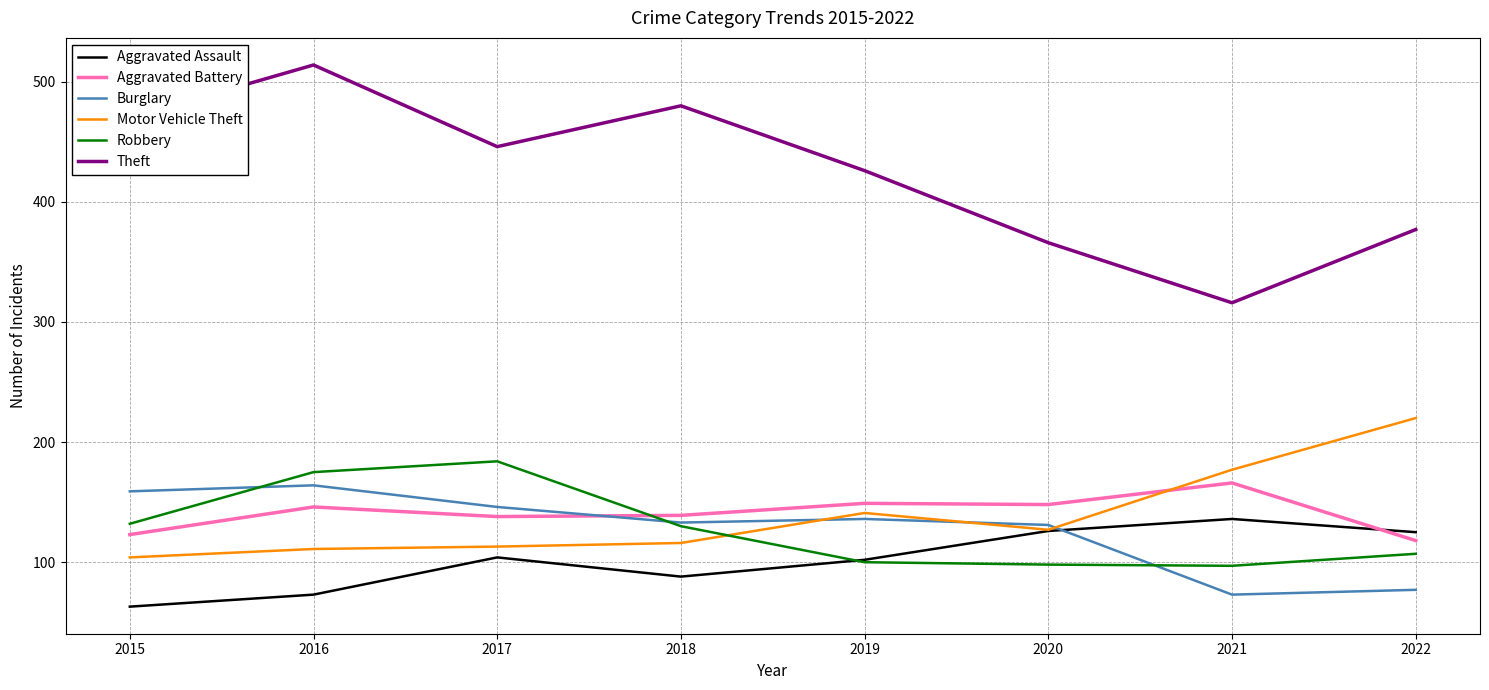

What is the total value across all series at 2016?

1183